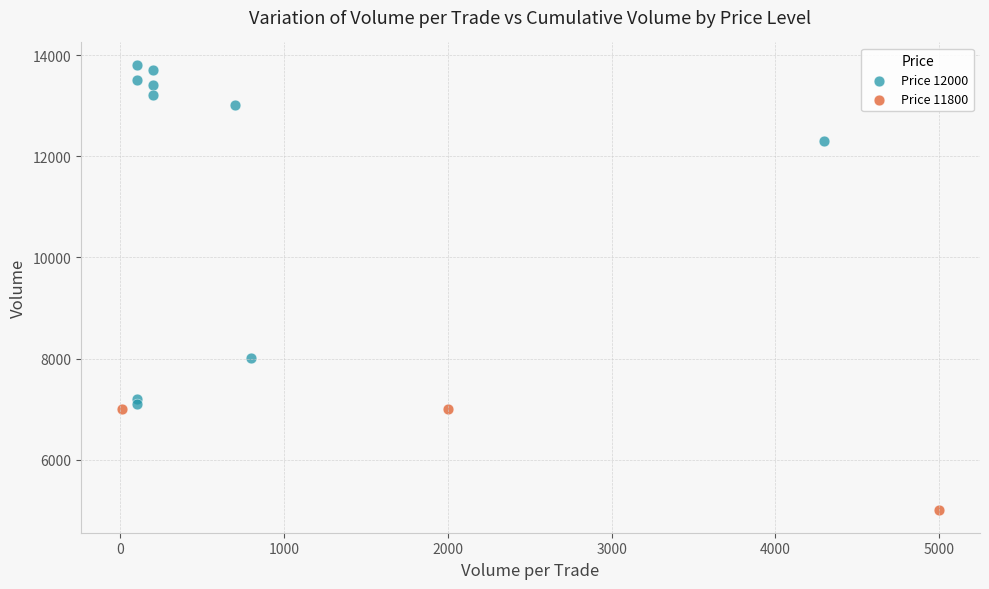

Which series has the widest spread of Y values?

Price 12000